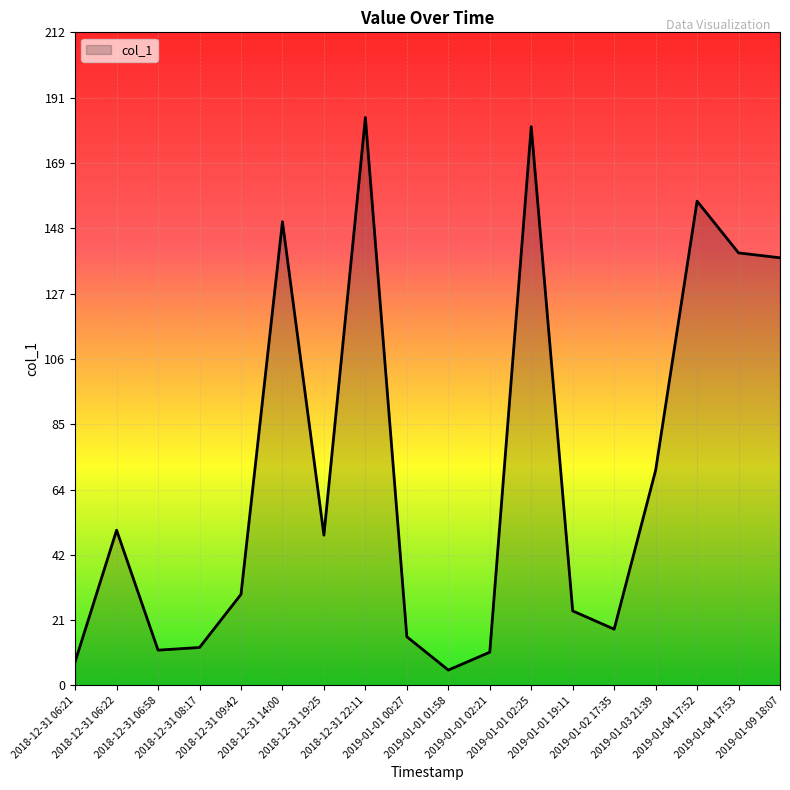

True or false: there are more than 2 points higher than both neighbors.

True